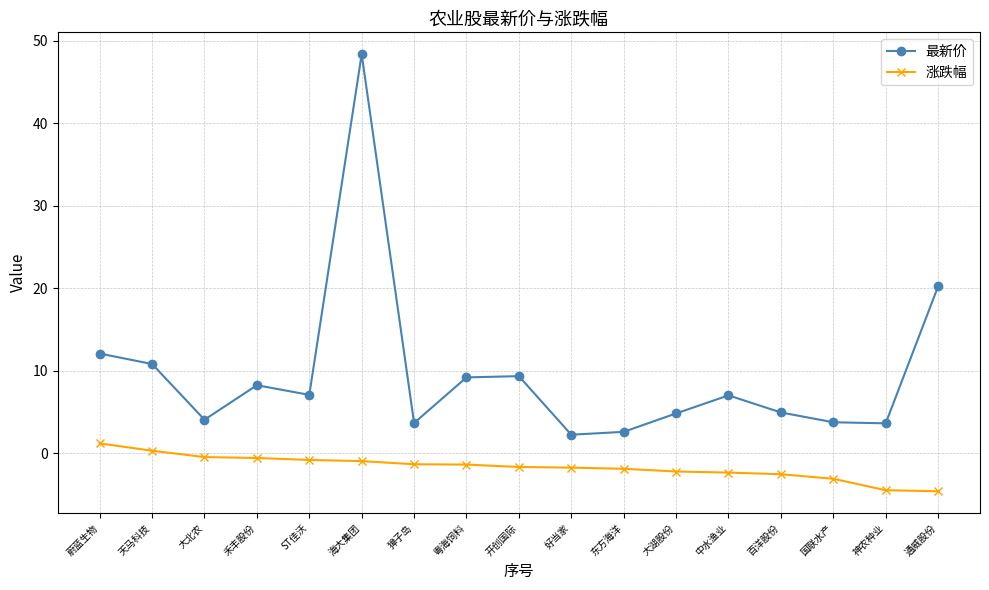

List the series in order of their overall mean, lowest first.

涨跌幅, 最新价